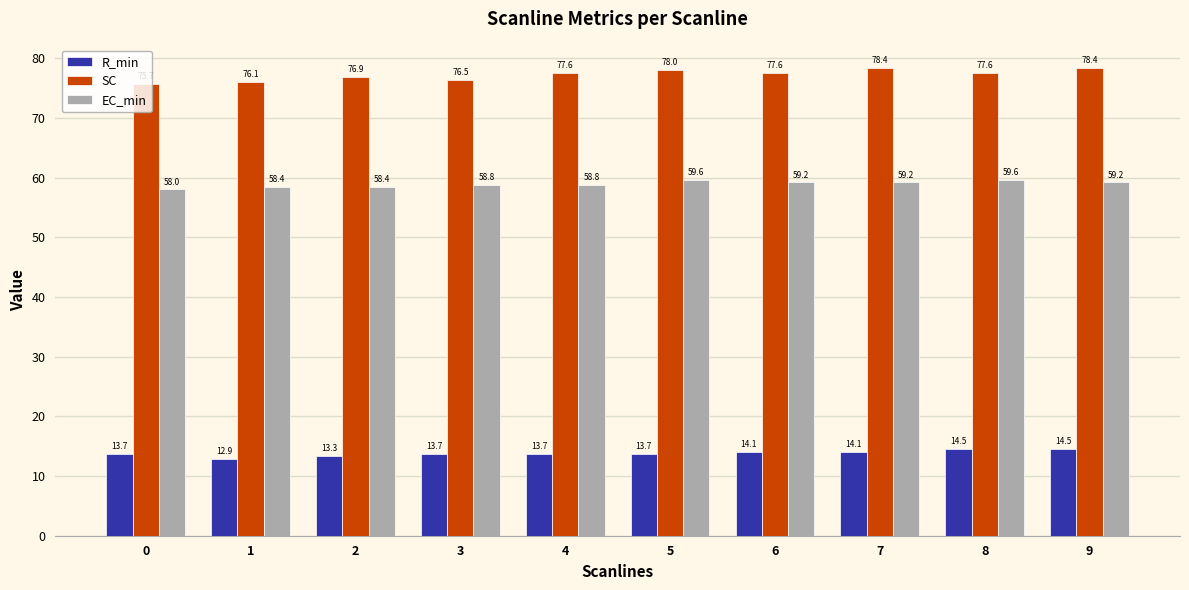

Does the chart contain stacked bars?

No